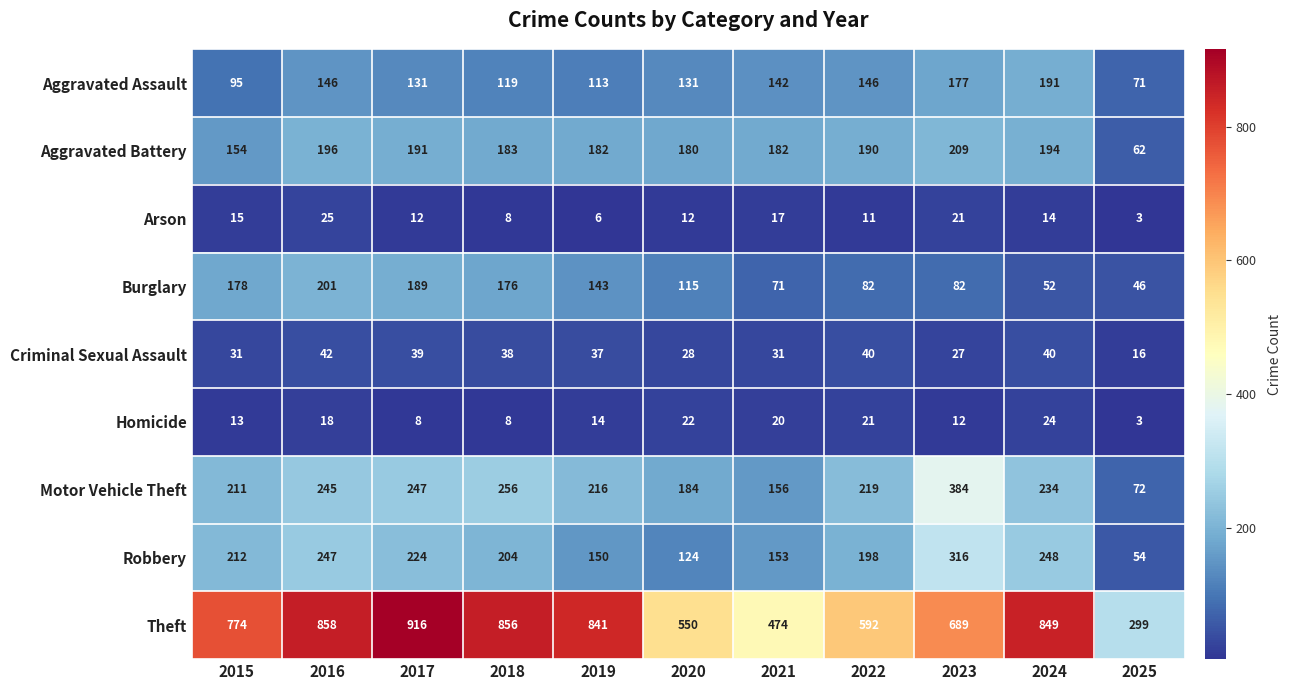

Where is Burglary nearest to the value 123?

2020